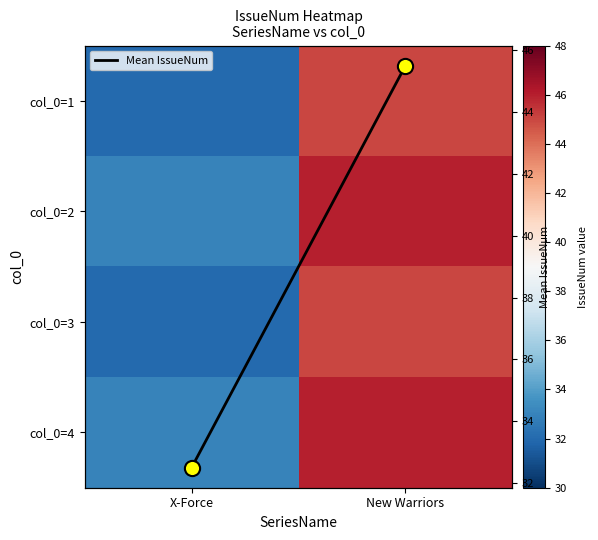

What is the difference between the highest and lowest values at X-Force?

1.0